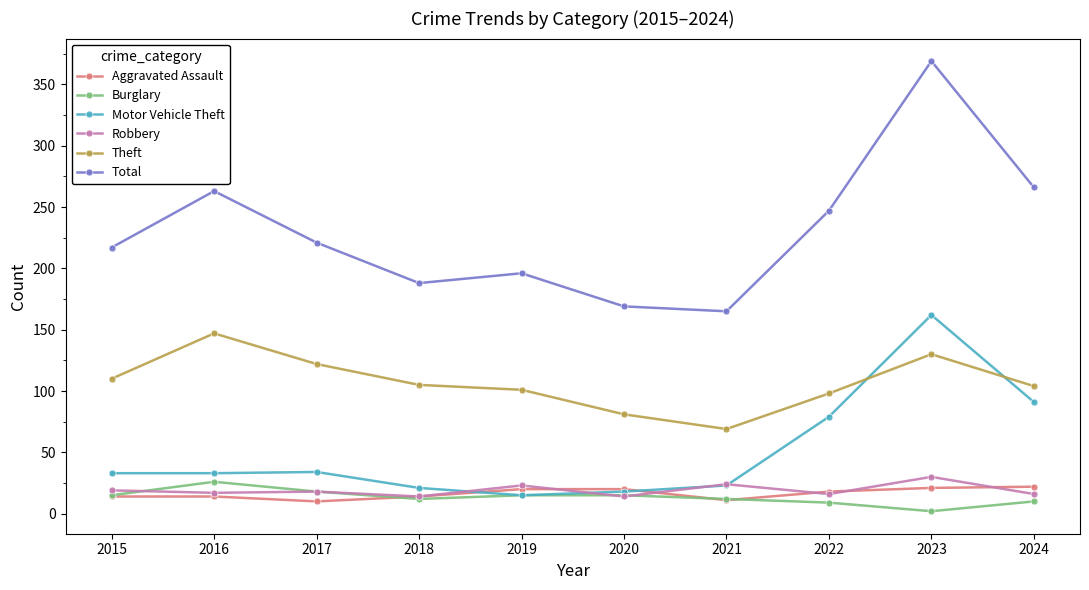

Is it true that Aggravated Assault equals 14 at 2015?

True